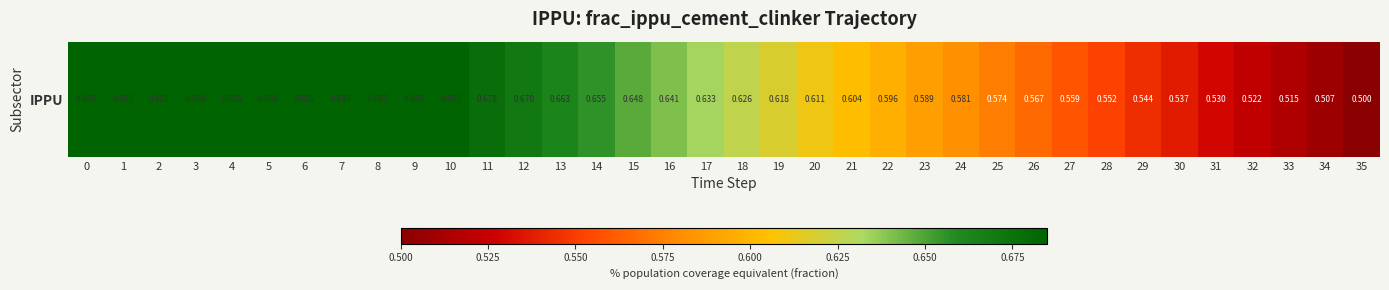

What is the sum of the values at 34 and 26?

1.1